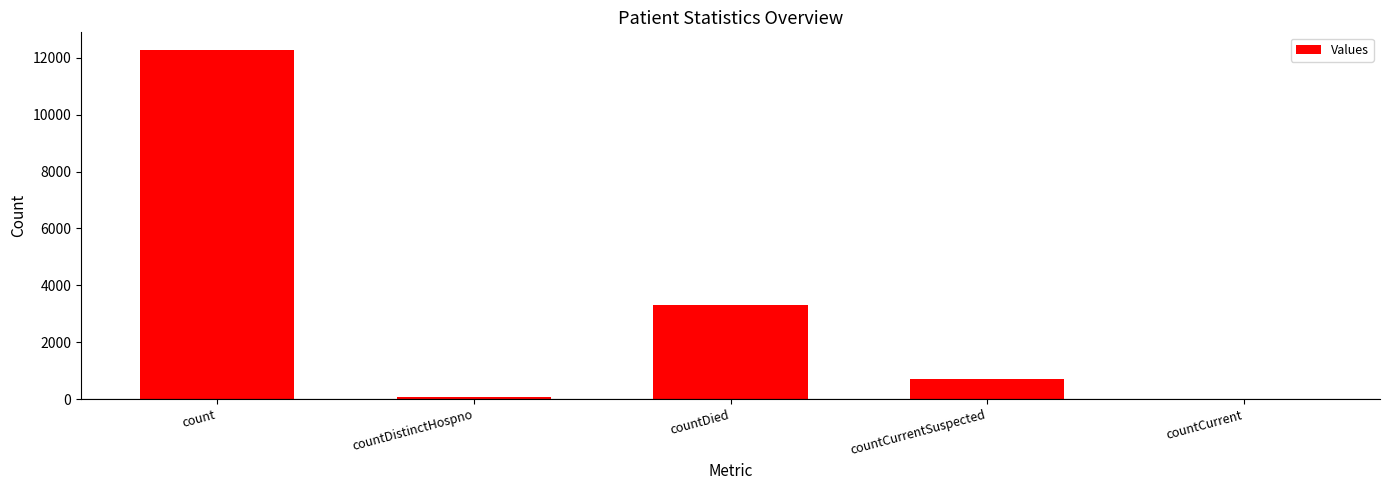

Is it true that the value at countDied is 3318?

True